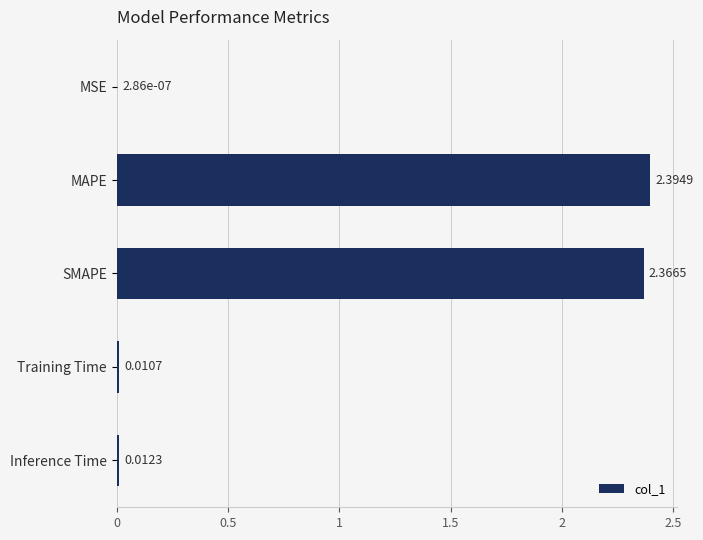

Which has a higher value, MAPE or MSE?

MAPE